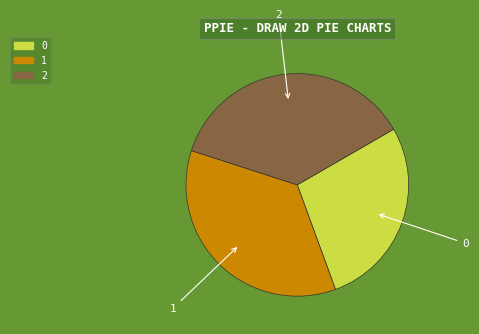

Combined, do 2 and 0 account for over 50%?

Yes